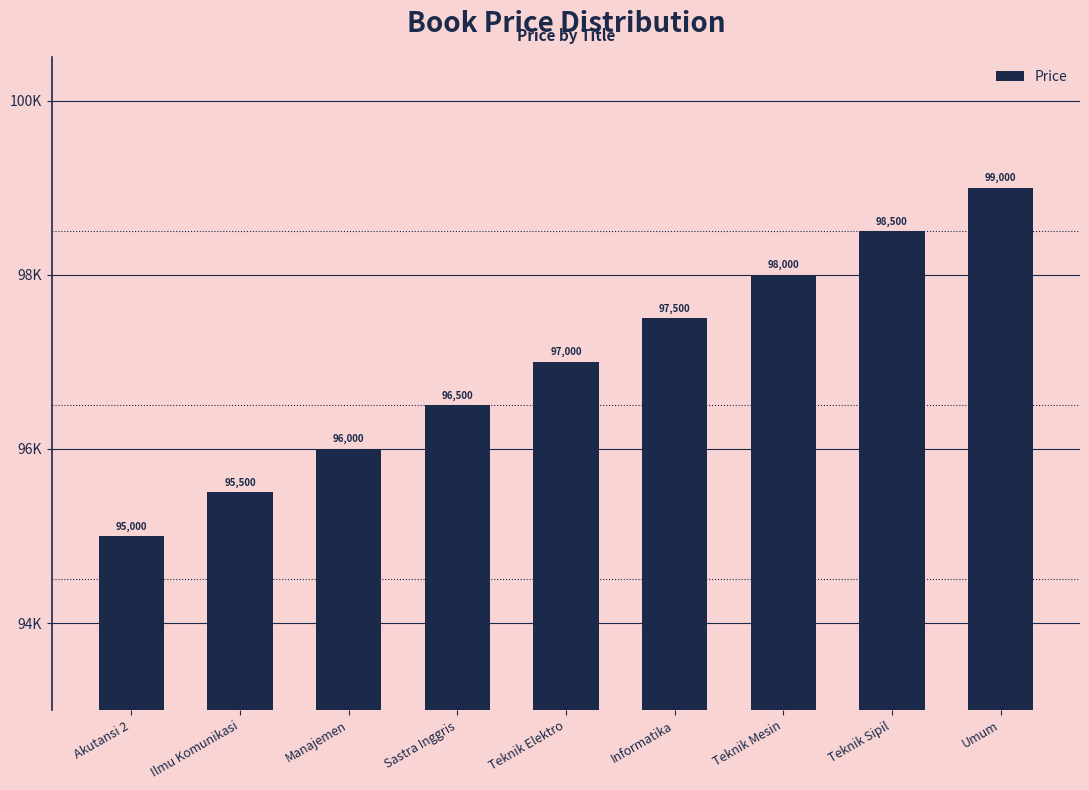

Reading right to left, transcribe all the data shown in this chart.

99000	98500	98000	97500	97000	96500	96000	95500	95000